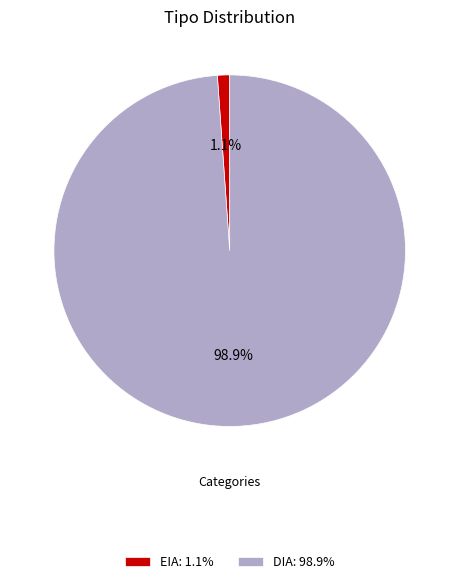

Is DIA the majority of the pie?

Yes